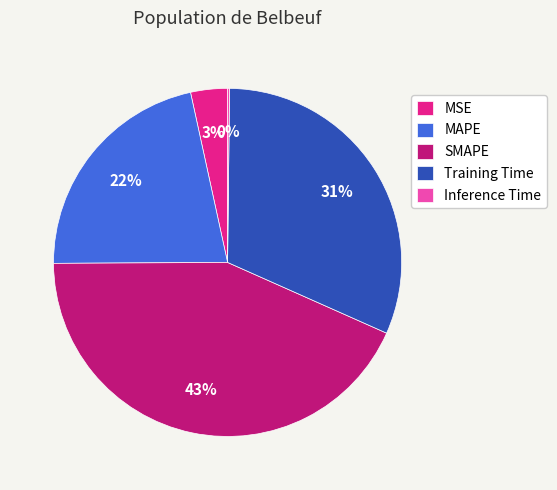

Does SMAPE account for over 50% of the chart?

No